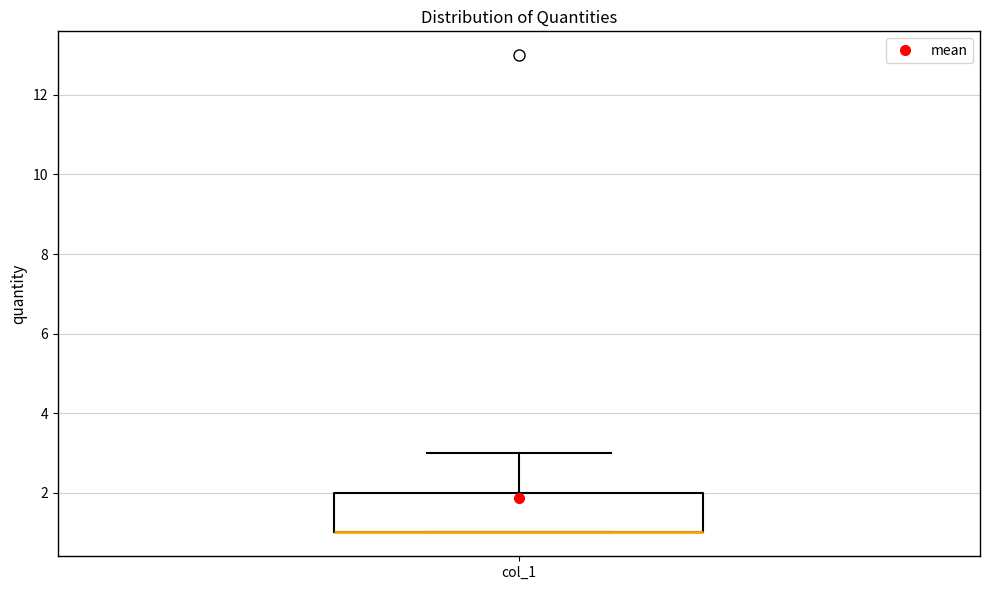

Where is the lower edge of the box for col_1 on the y-axis? The values are not printed on the chart, so give them approximately, as read against the axis.

1